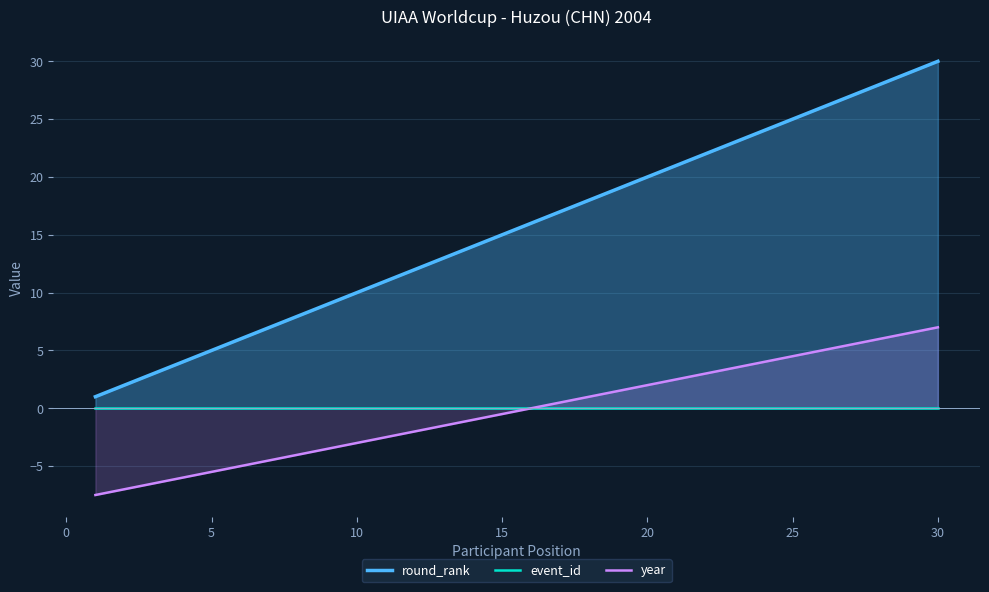

How many data points in year are above 0?

14